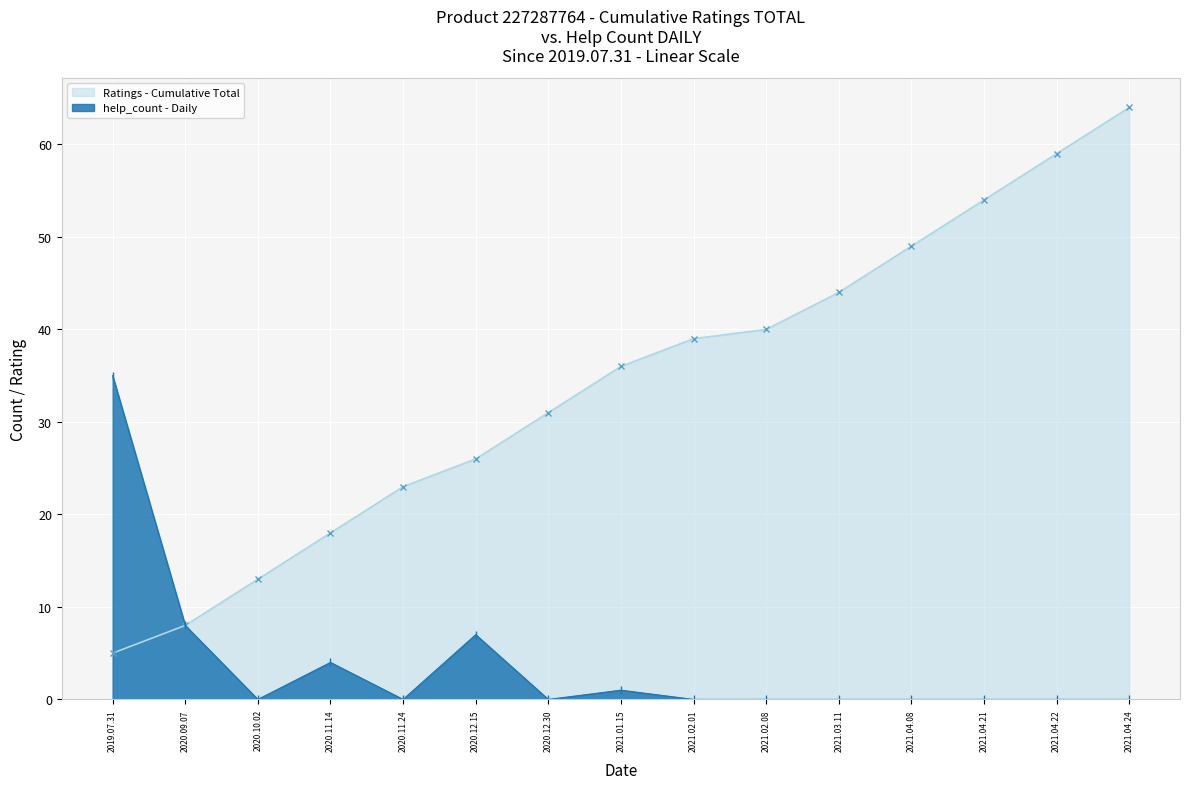

Reading left to right, extract all data points from this chart.

2019.07.31=35	2020.09.07=8	2020.10.02=0	2020.11.14=4	2020.11.24=0	2020.12.15=7	2020.12.30=0	2021.01.15=1	2021.02.01=0	2021.02.08=0	2021.03.11=0	2021.04.08=0	2021.04.21=0	2021.04.22=0	2021.04.24=0